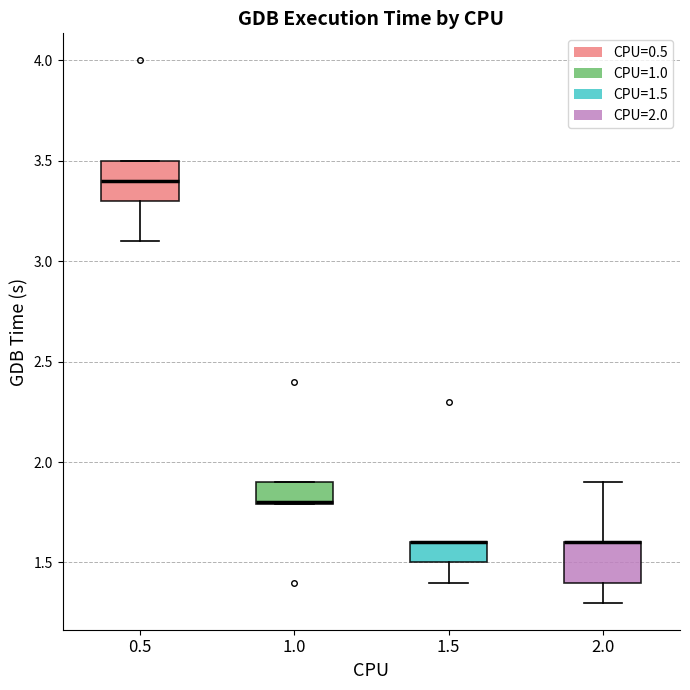

Where is the lower edge of the box at x = 1.0 on the y-axis? The values are not printed on the chart, so give them approximately, as read against the axis.

1.8